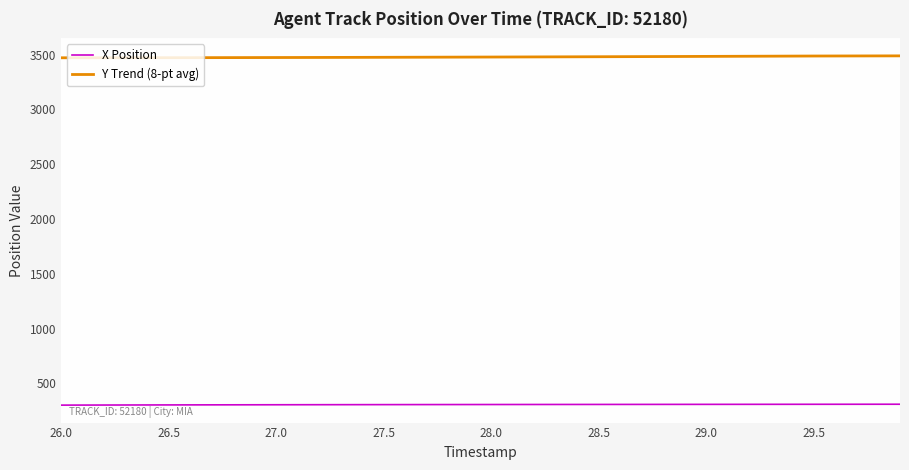

List the series in order of their peak value, lowest first.

X Position, Y Trend (8-pt avg)